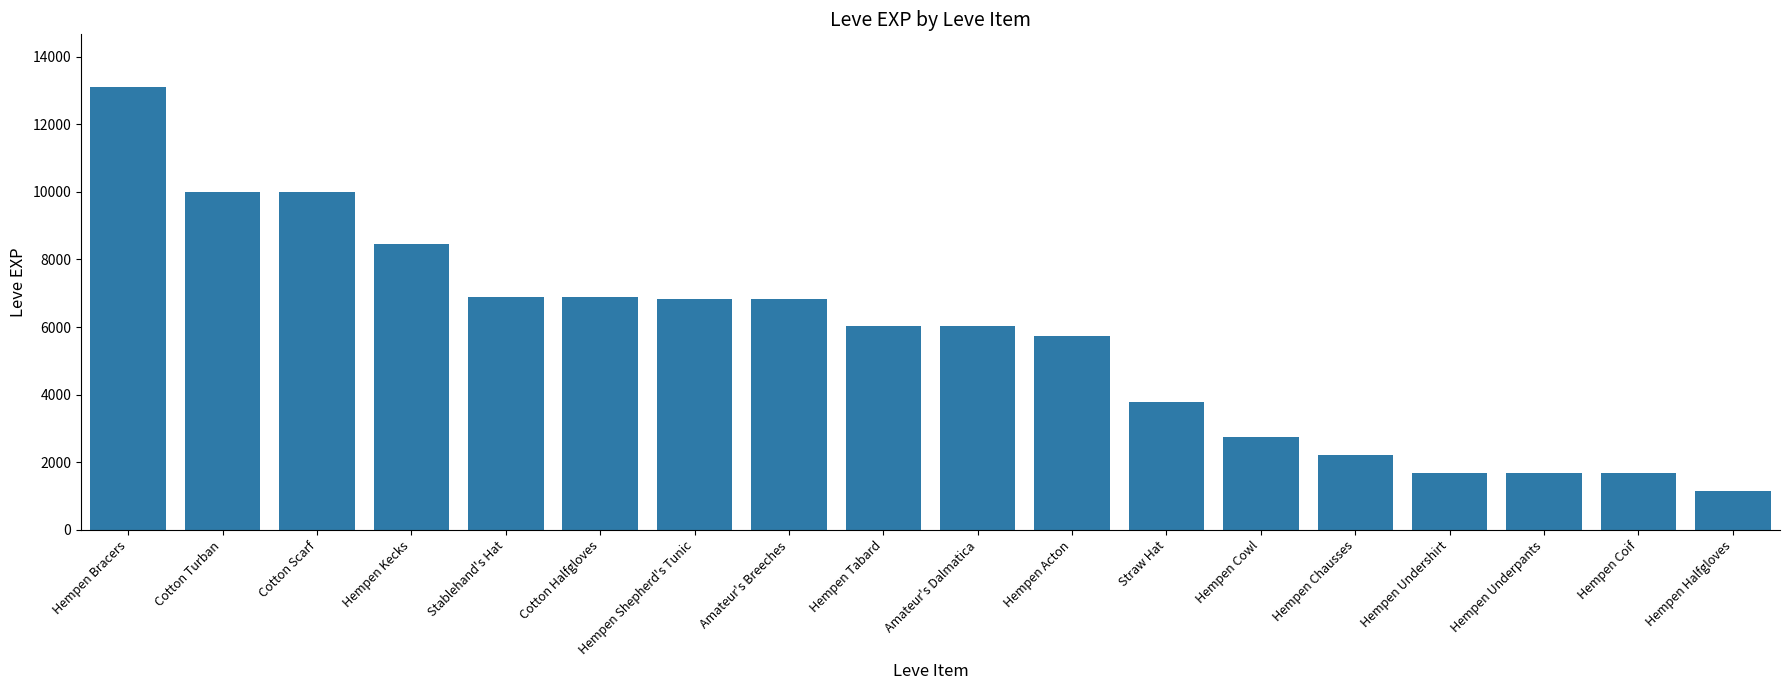

What value does the data have at Hempen Undershirt?

1690